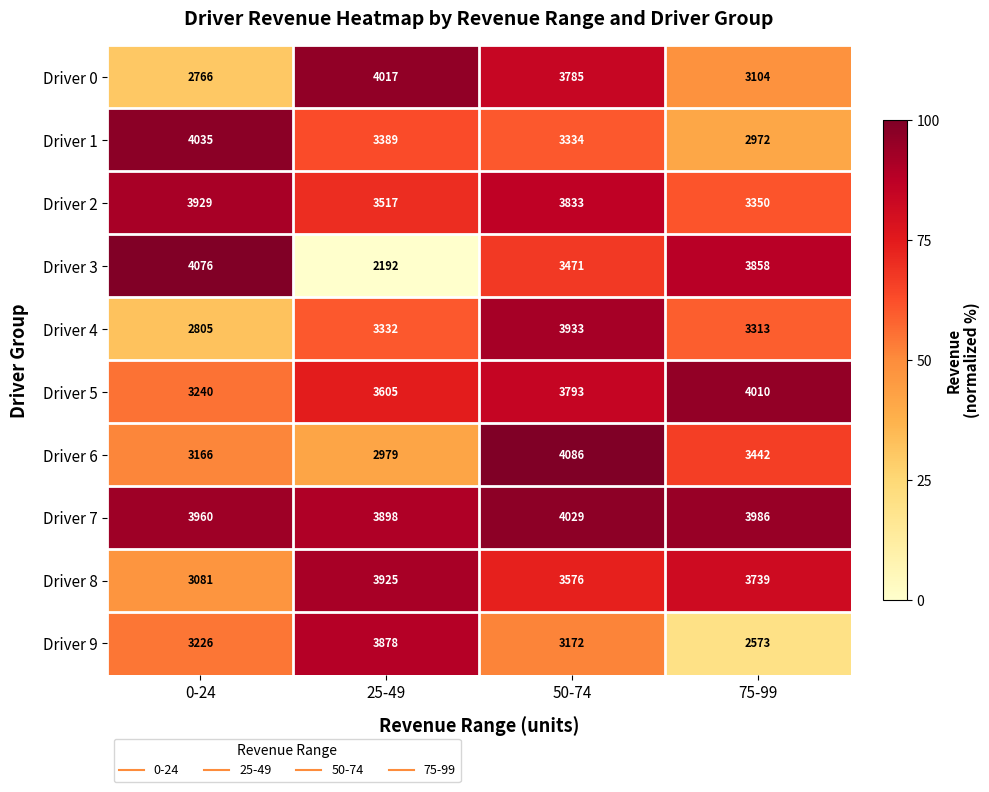

Which label corresponds to the largest value in the chart?

50-74